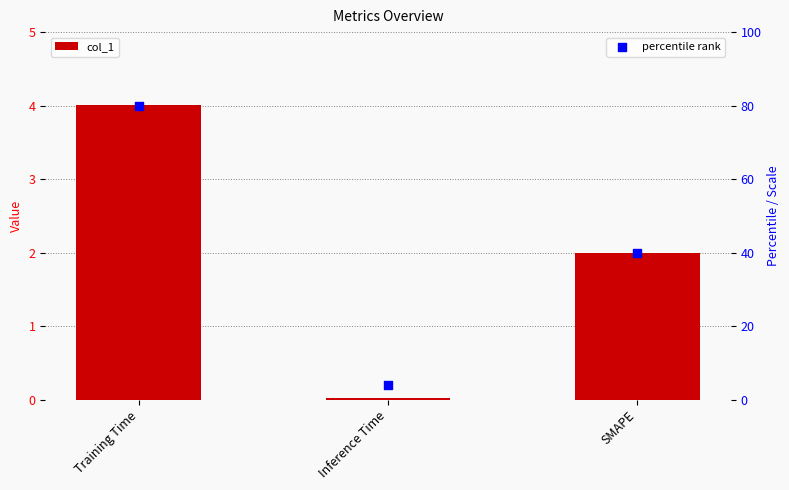

Is the value of col_1 at Inference Time greater than the value of percentile rank at Inference Time?

No